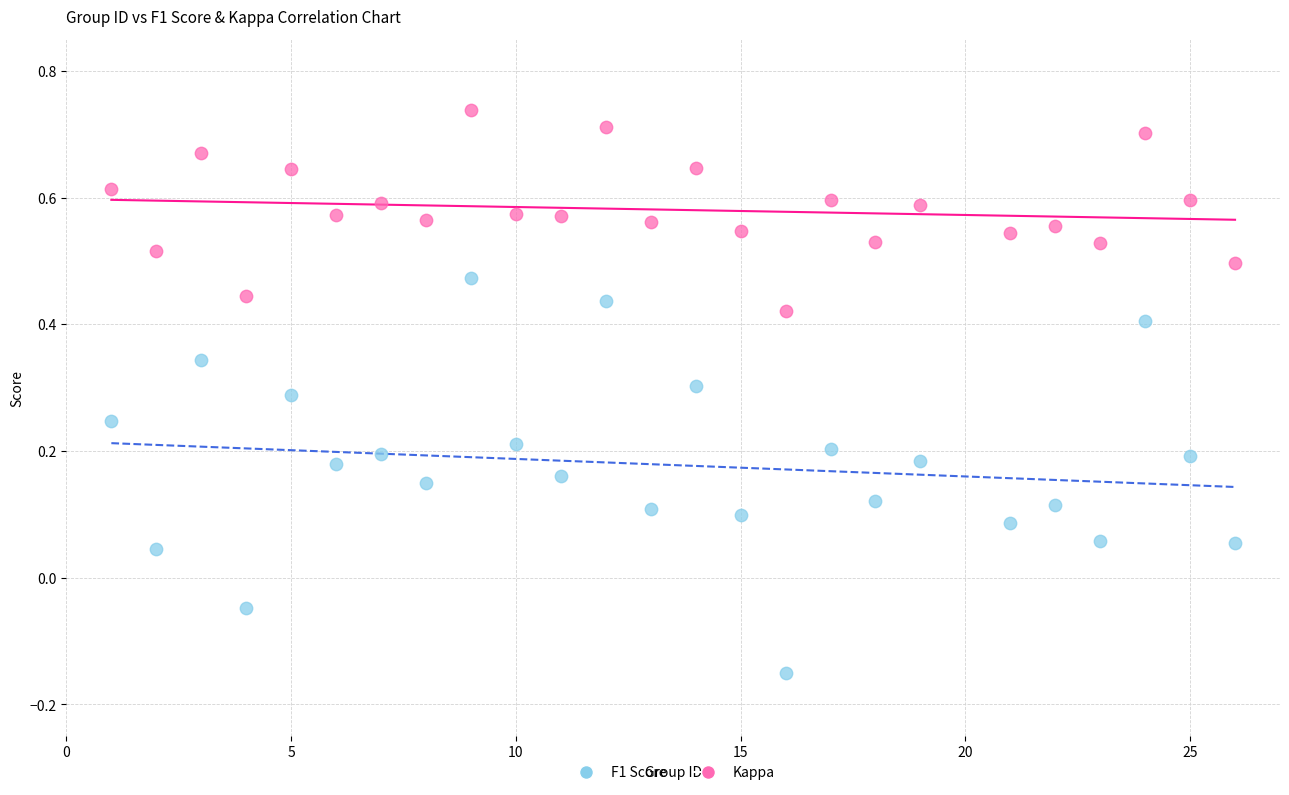

Which series contains the lowest Y value?

Kappa